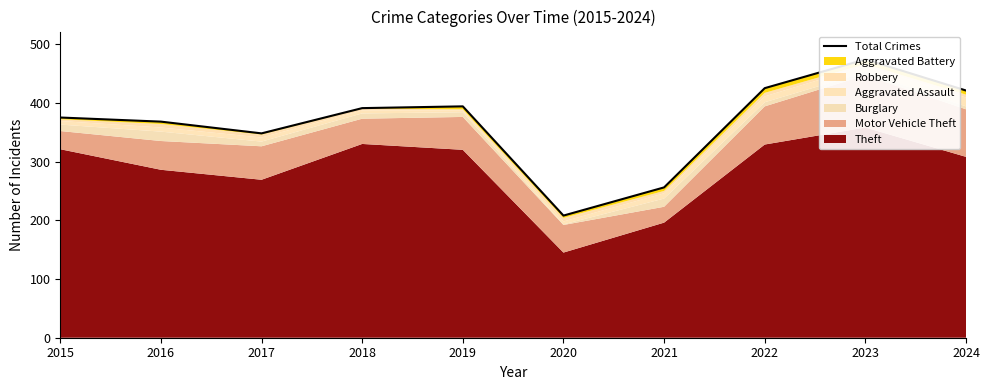

What is the value of the 8th point from the left?

425